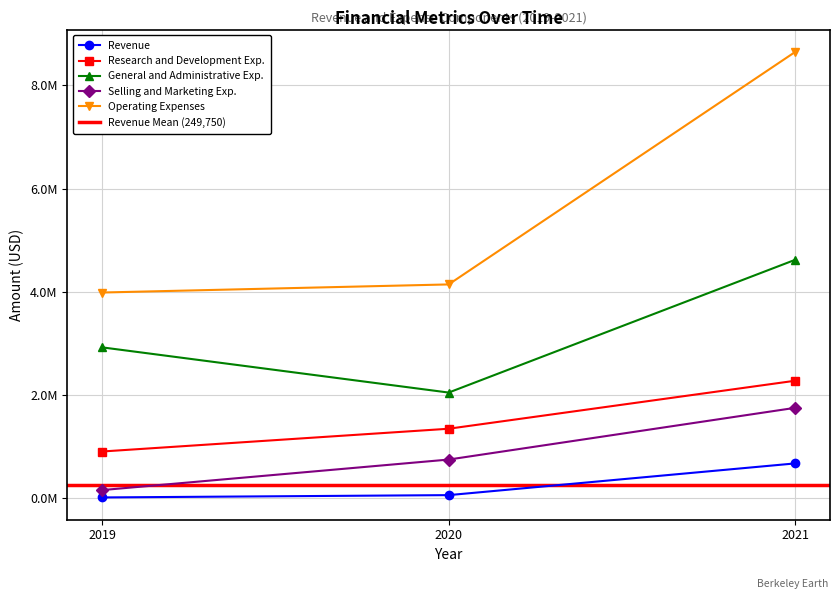

How many lines are shown in the chart?

5